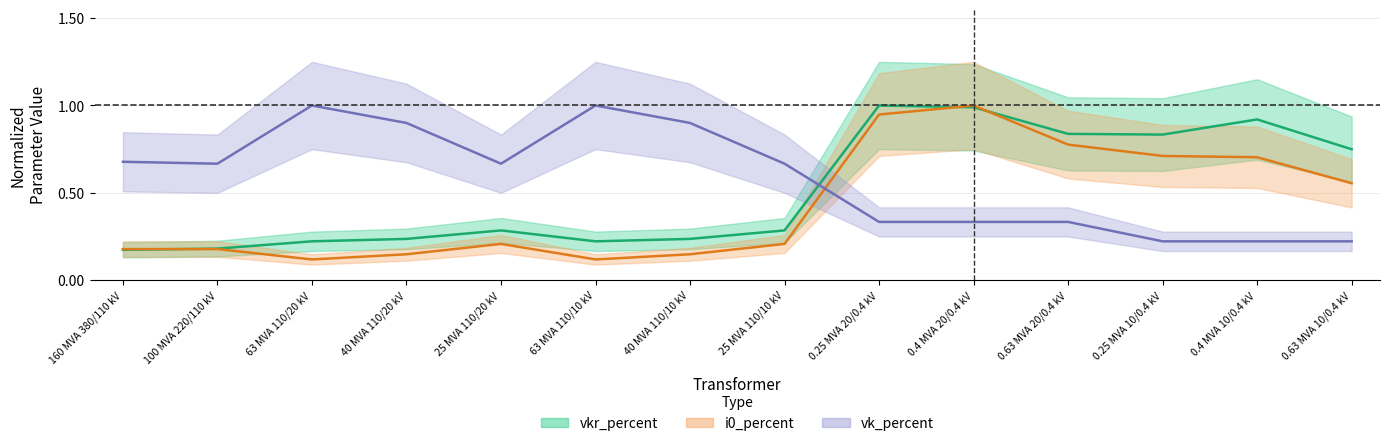

What is the sum of the vkr_percent values at 0.25 MVA 10/0.4 kV and 40 MVA 110/10 kV?

1.1